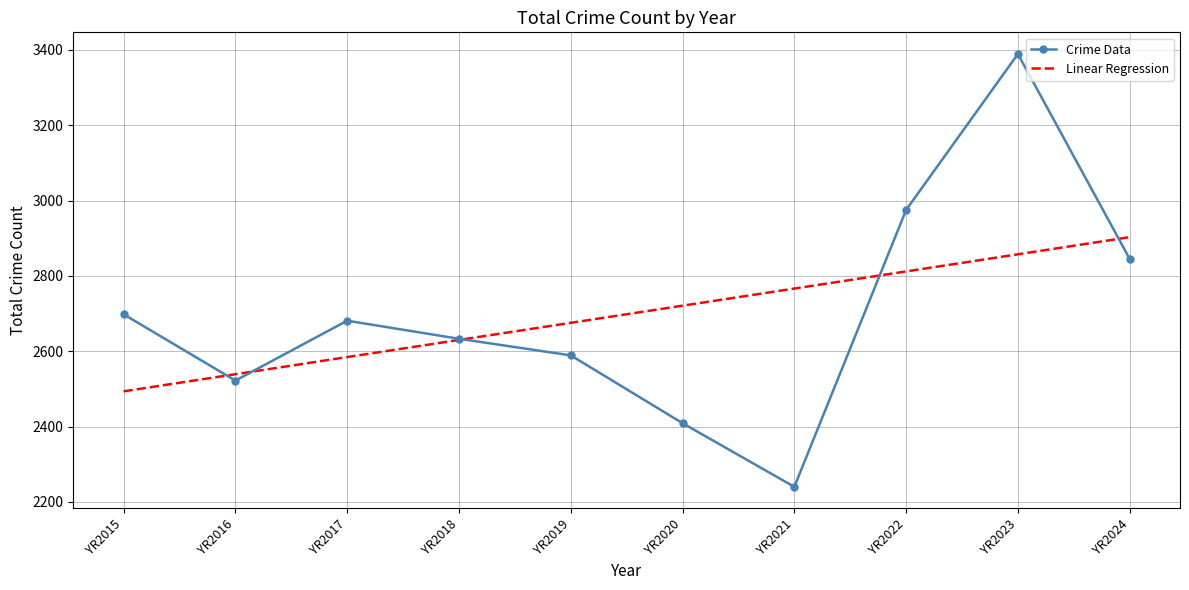

What is the approximate value of Linear Regression at YR2018?

2629.9